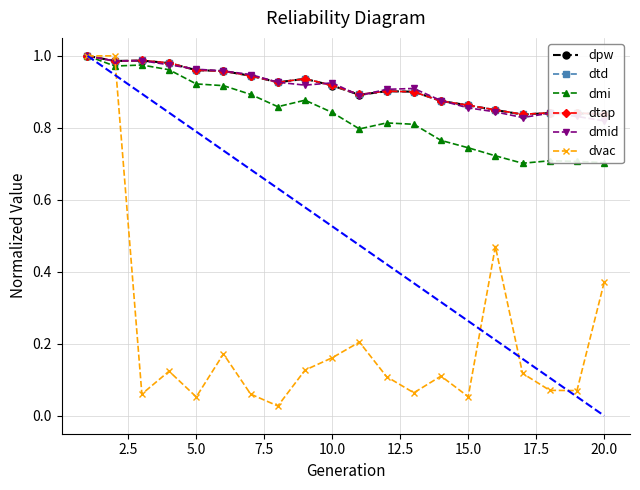

List the series in order of their peak value, lowest first.

dpw, dtd, dmi, dtap, dmid, dvac